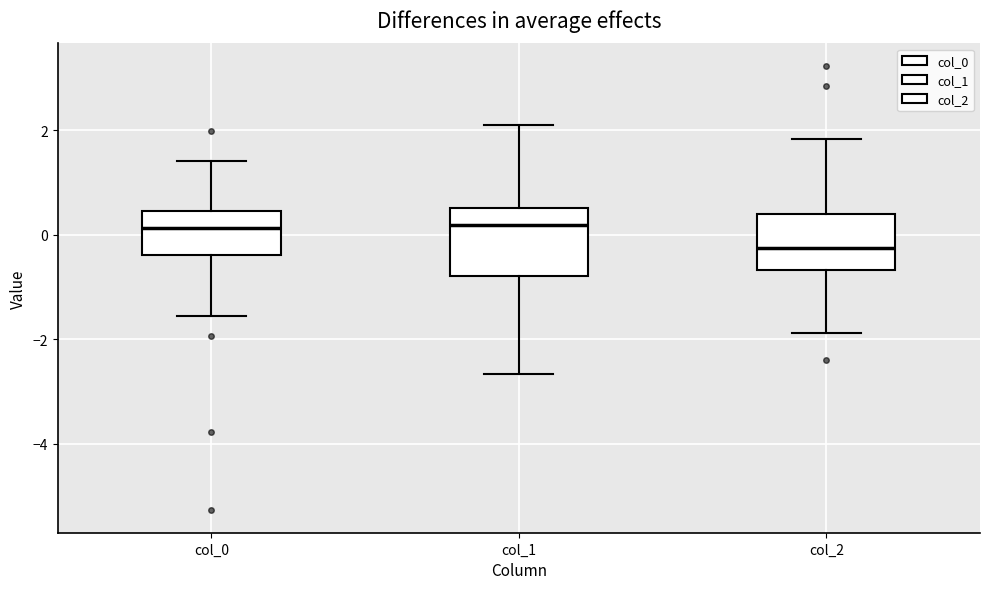

Reading left to right, transcribe this box plot: for each box, give where its median line is, the range the box spans, and where its two whiskers end, as read against the y-axis. The values are not printed on the chart, so give them approximately, as read against the axis.

col_0: median 0.2, box -0.4 to 0.4, whiskers -1.6 to 1.4
col_1: median 0.2, box -0.8 to 0.6, whiskers -2.6 to 2.0
col_2: median -0.2, box -0.6 to 0.4, whiskers -1.8 to 1.8